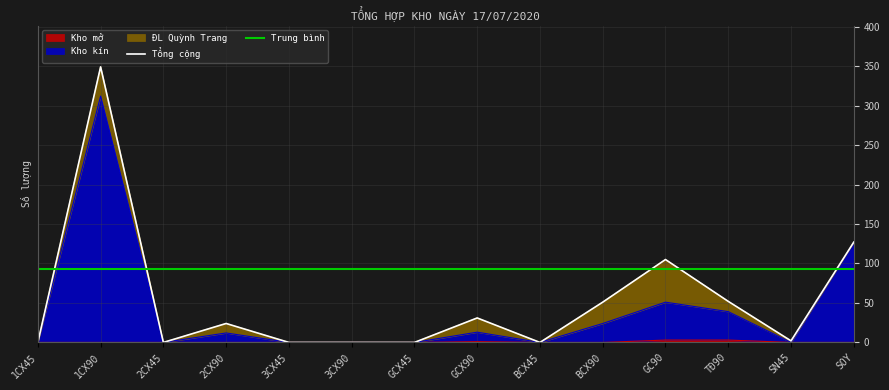

List the labels in order of Kho mở value, smallest first.

1CX45, 1CX90, 2CX45, 2CX90, 3CX45, 3CX90, GCX45, BCX45, BCX90, SN45, SOY, GCX90, GC90, TĐ90